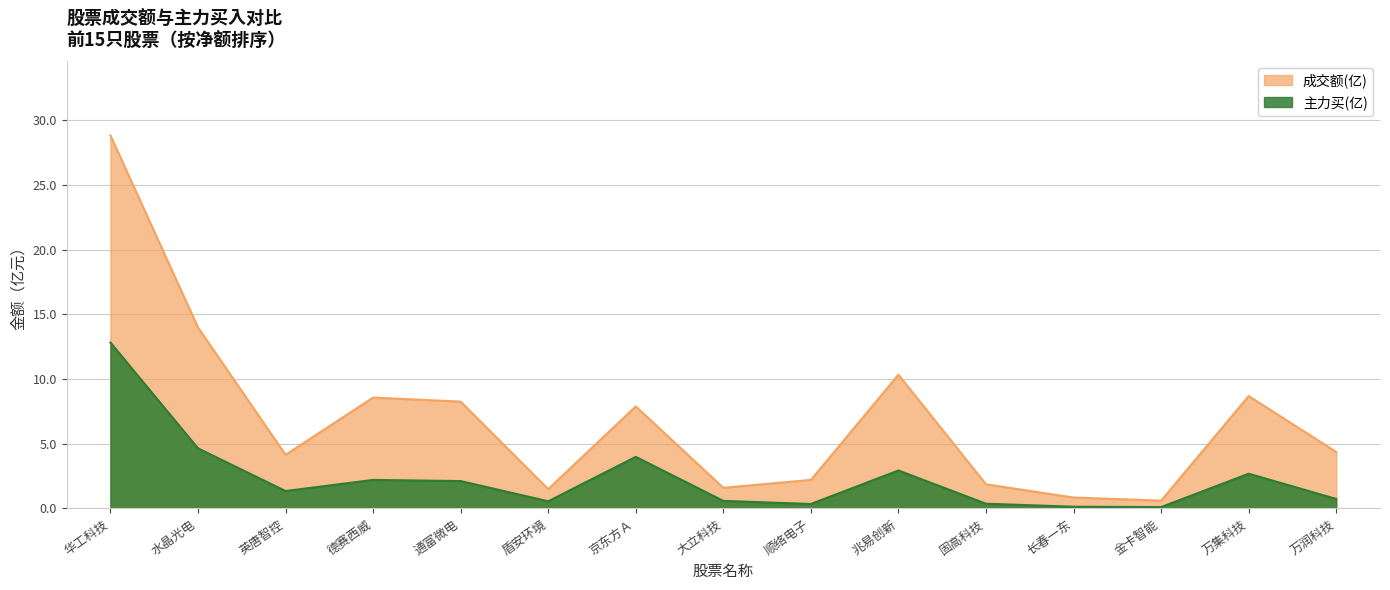

True or false: 成交额(亿) and 主力买(亿) cross at least once.

False